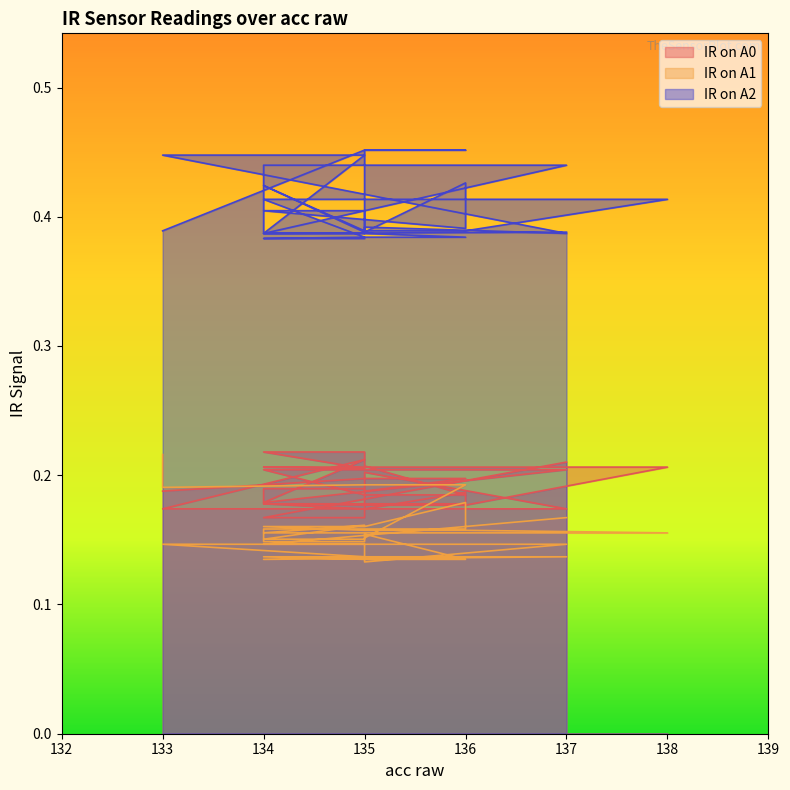

List the series in order of their peak value, lowest first.

IR on A1, IR on A0, IR on A2